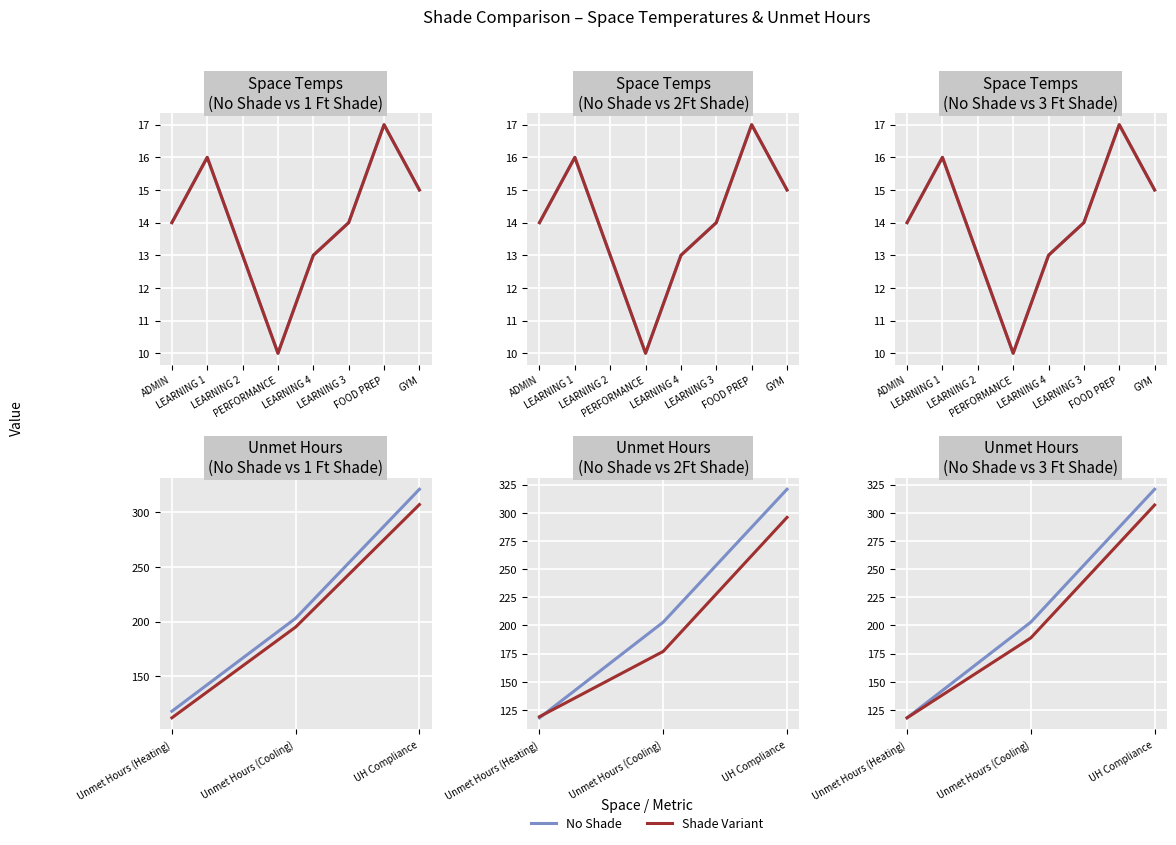

What is the average value of the 2Ft Shade series?

197